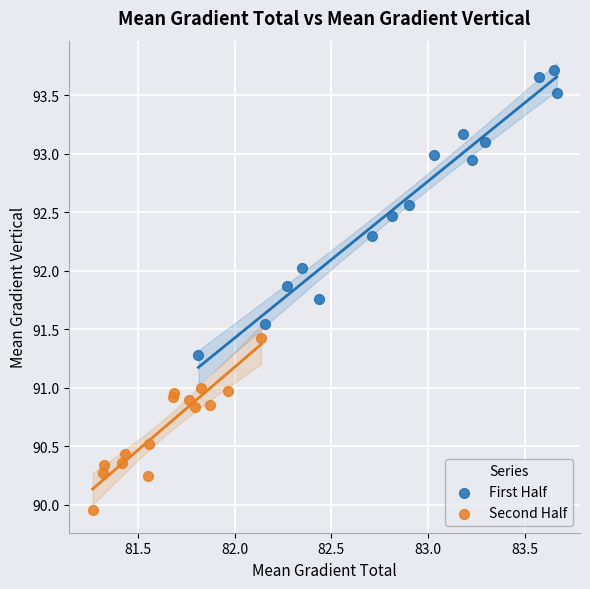

What are all the series names shown in the legend?

First Half, Second Half